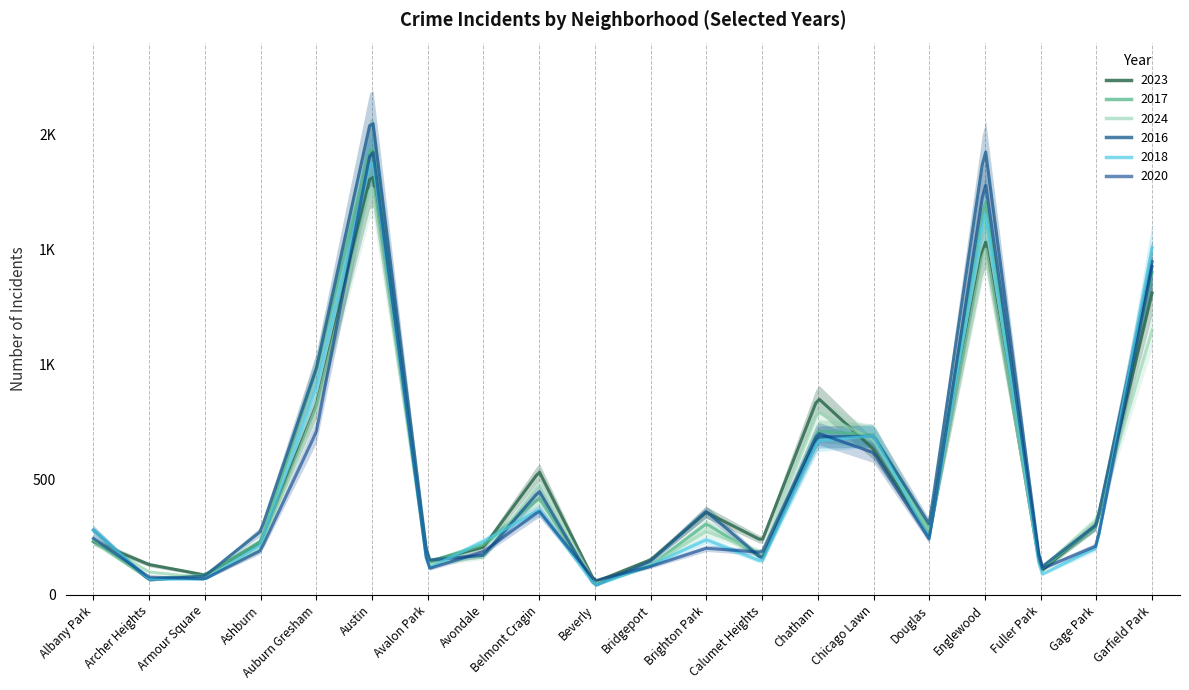

In 2020, how many points are higher than both neighbors (excluding endpoints)?

5